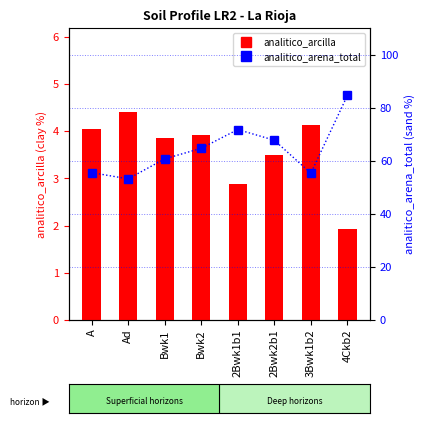

How many groups of bars are there?

8